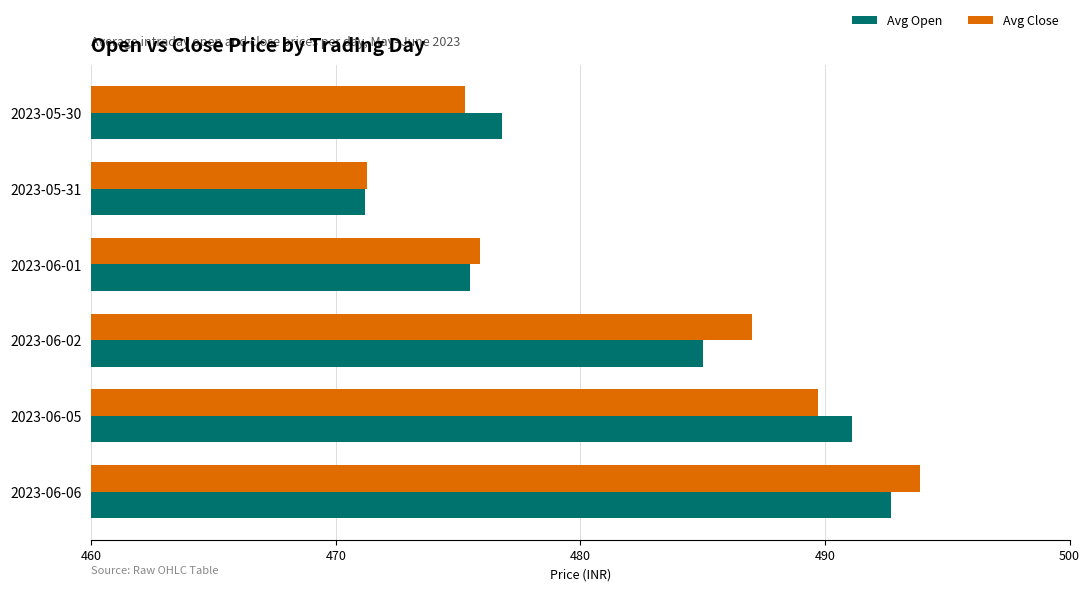

List the series in order of their peak value, highest first.

Avg Close, Avg Open